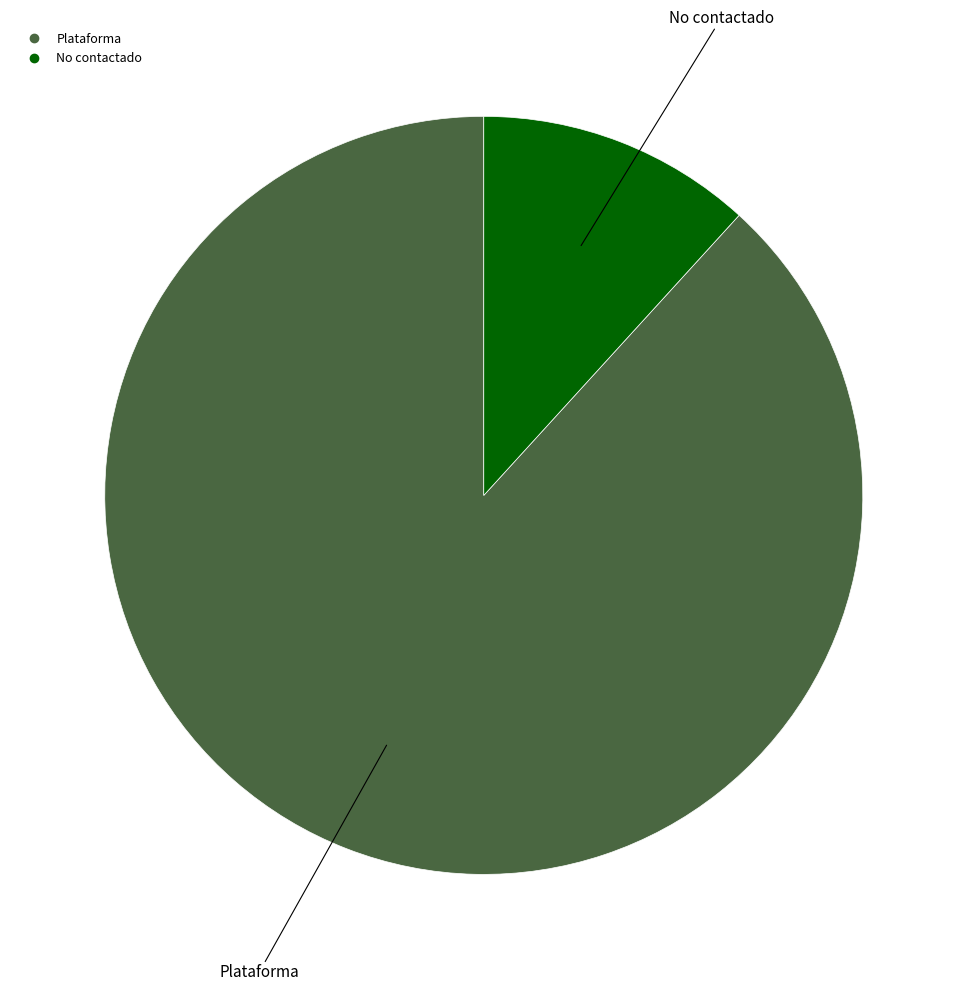

Is there a majority slice in this chart?

Yes